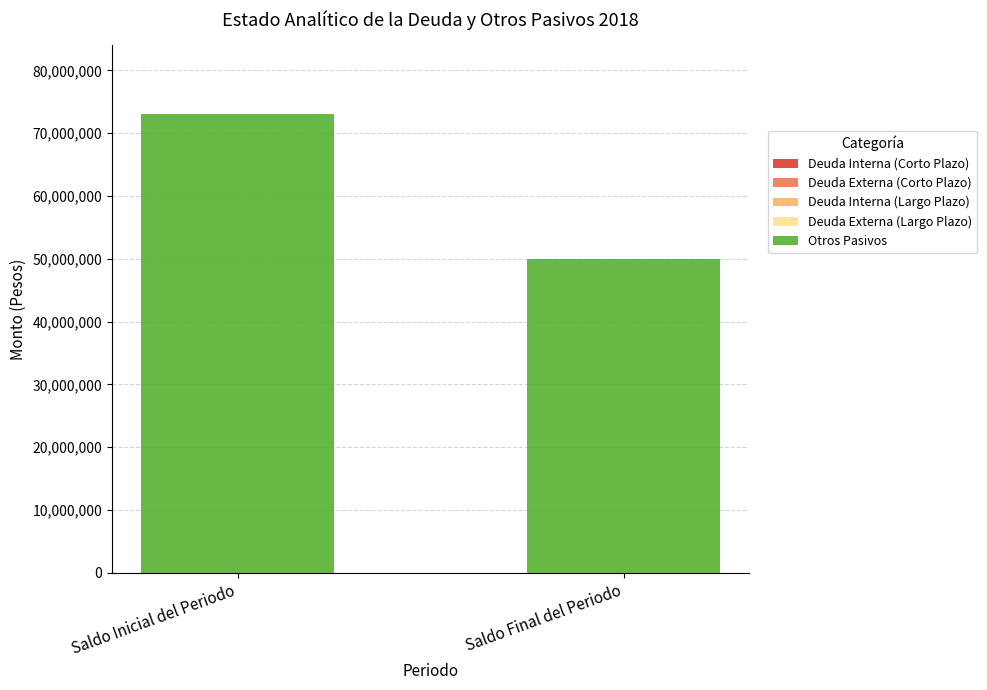

What position from the left is Saldo Inicial del Periodo?

1